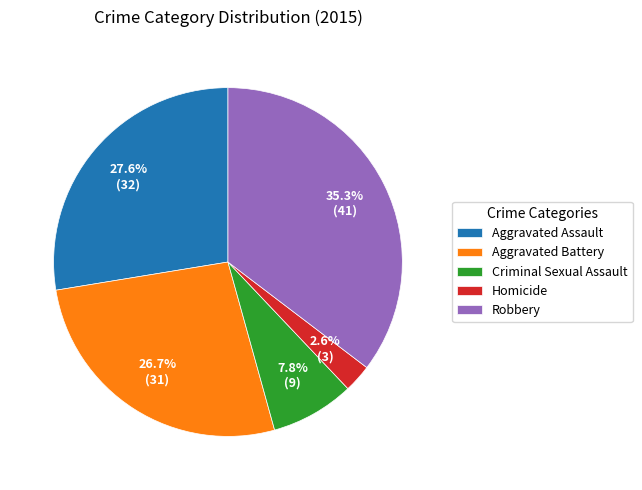

What percentage is the Criminal Sexual Assault slice, to the nearest percent?

8%